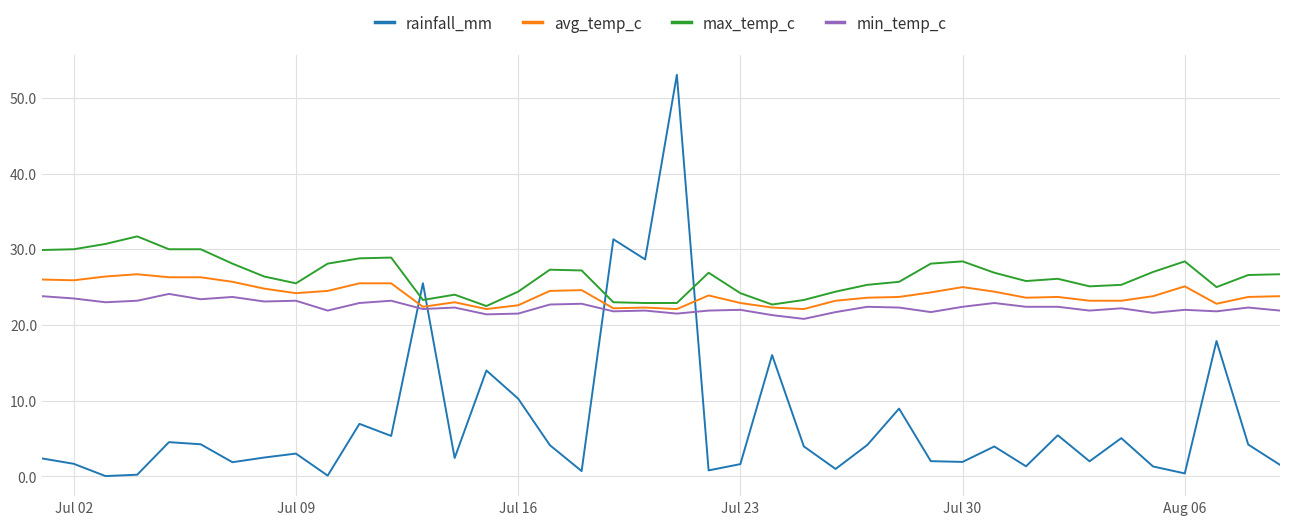

Which series has the largest total across all categories?

max_temp_c